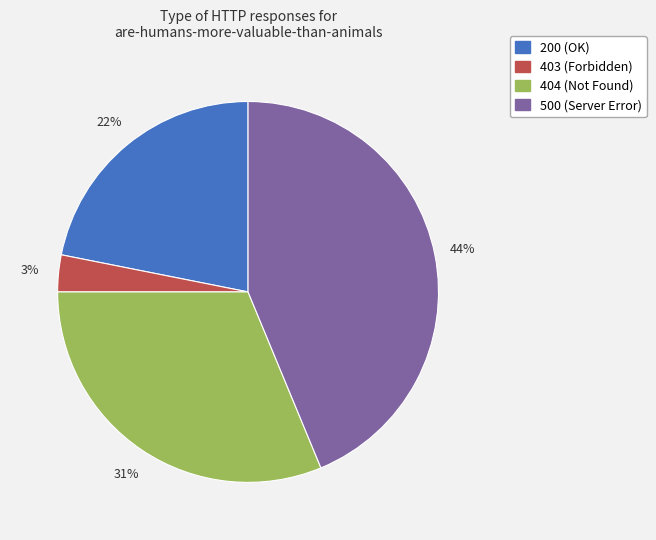

Count the number of slices in the pie.

4